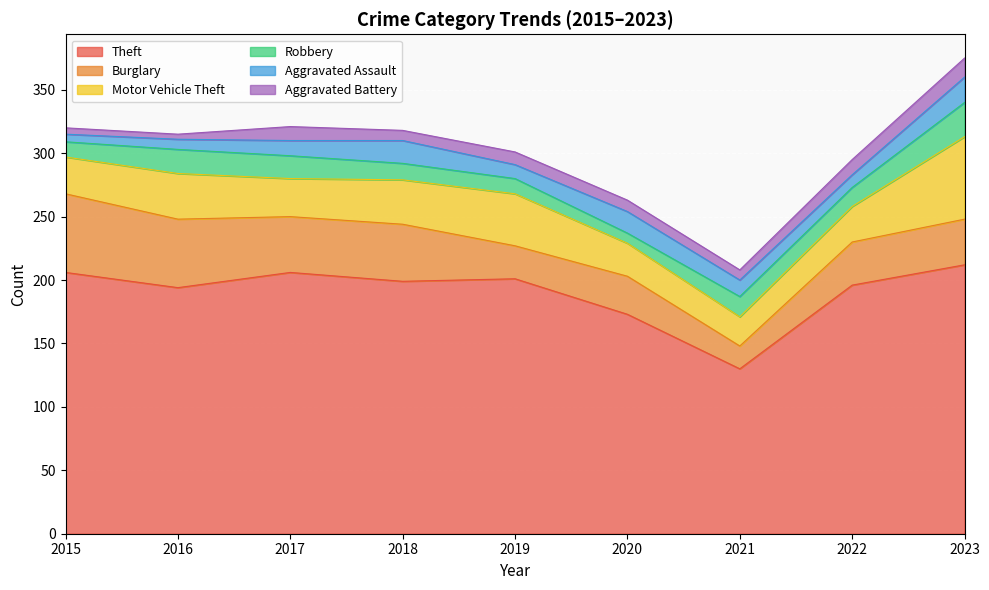

At how many categories does at least one series exceed 46?

9